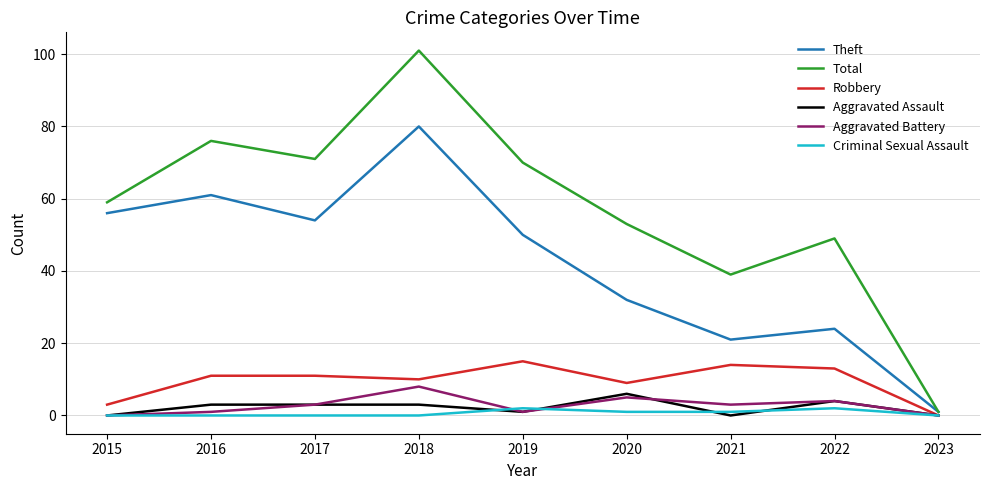

Rank the series by their maximum value, from highest to lowest.

Total, Theft, Robbery, Aggravated Battery, Aggravated Assault, Criminal Sexual Assault